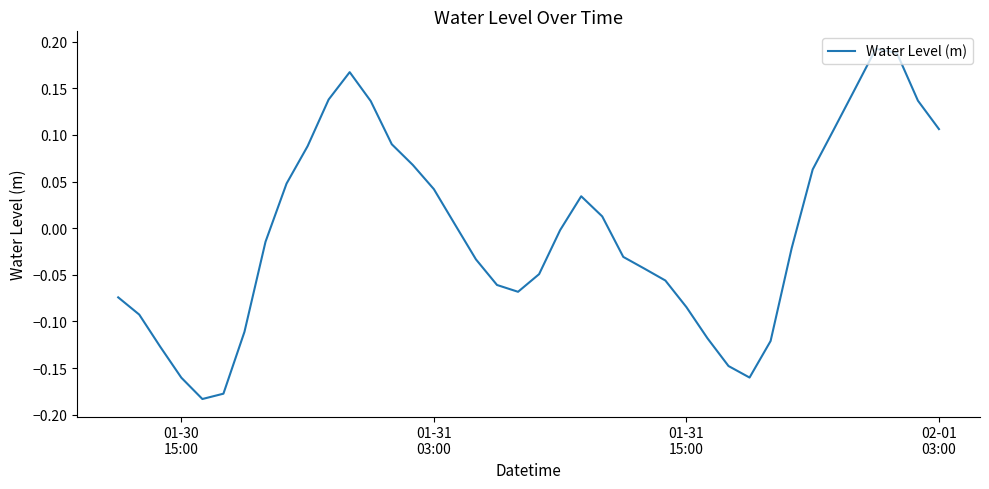

What is the difference between the maximum and minimum values?

0.4